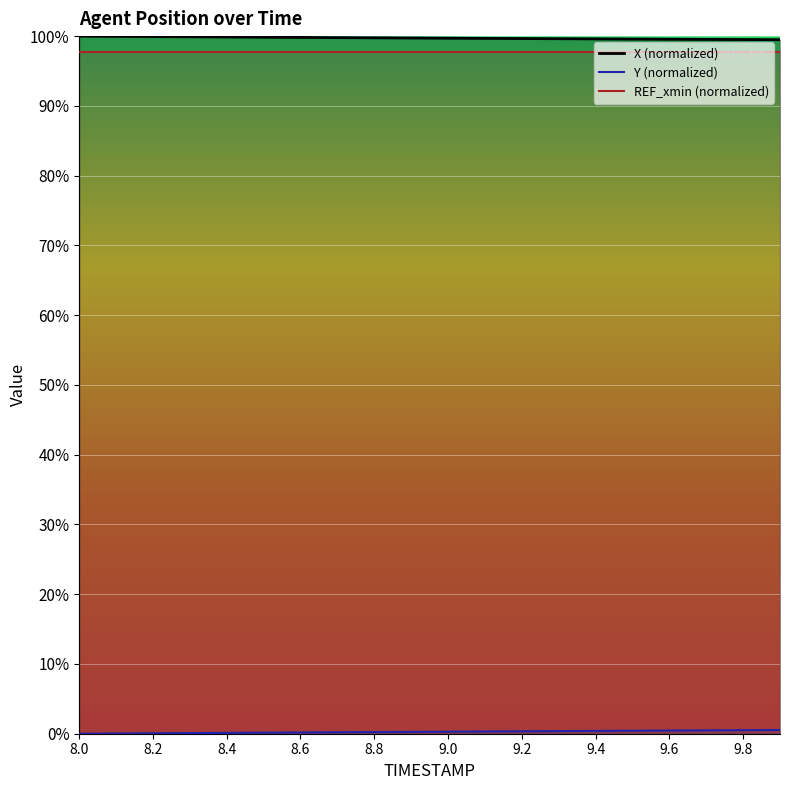

The Y series shows 0.2 at 8.7. True or false?

True